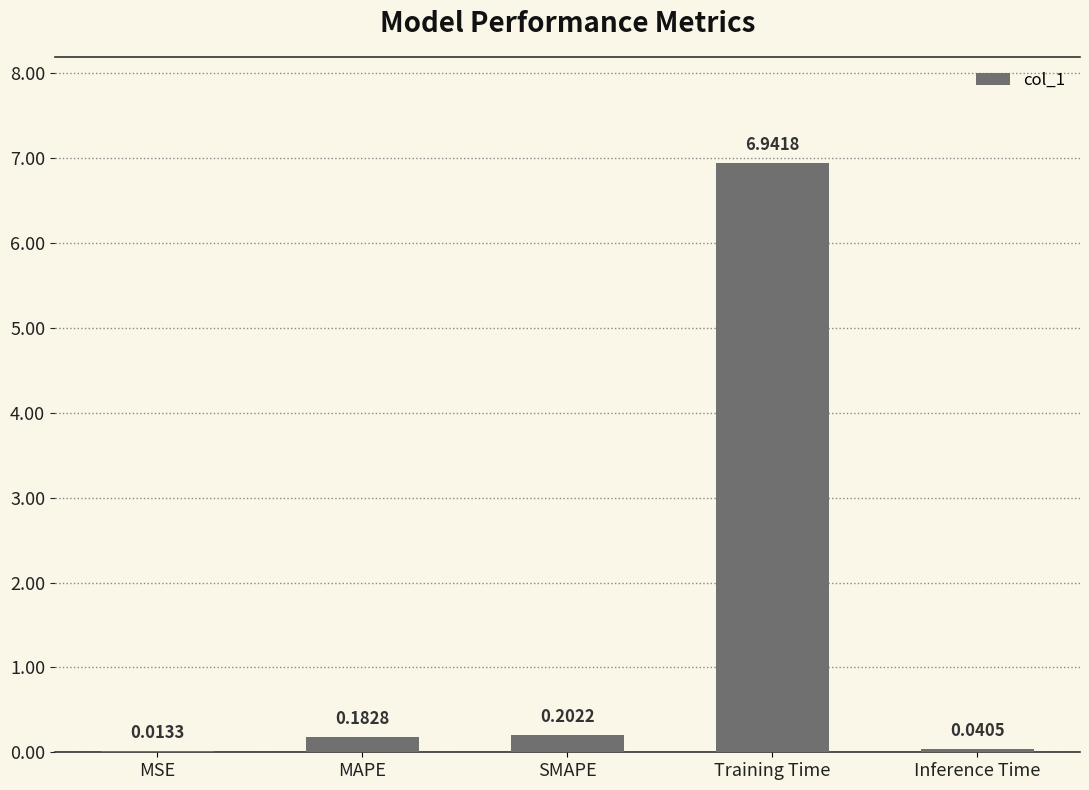

At which label is the value closest to 3?

SMAPE